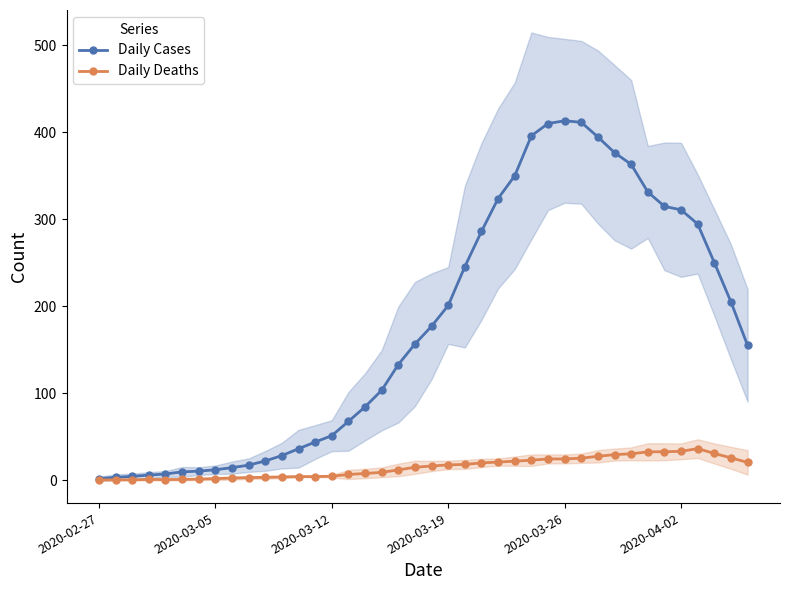

The value of Daily Cases at 6 is 6.0. True or false?

False